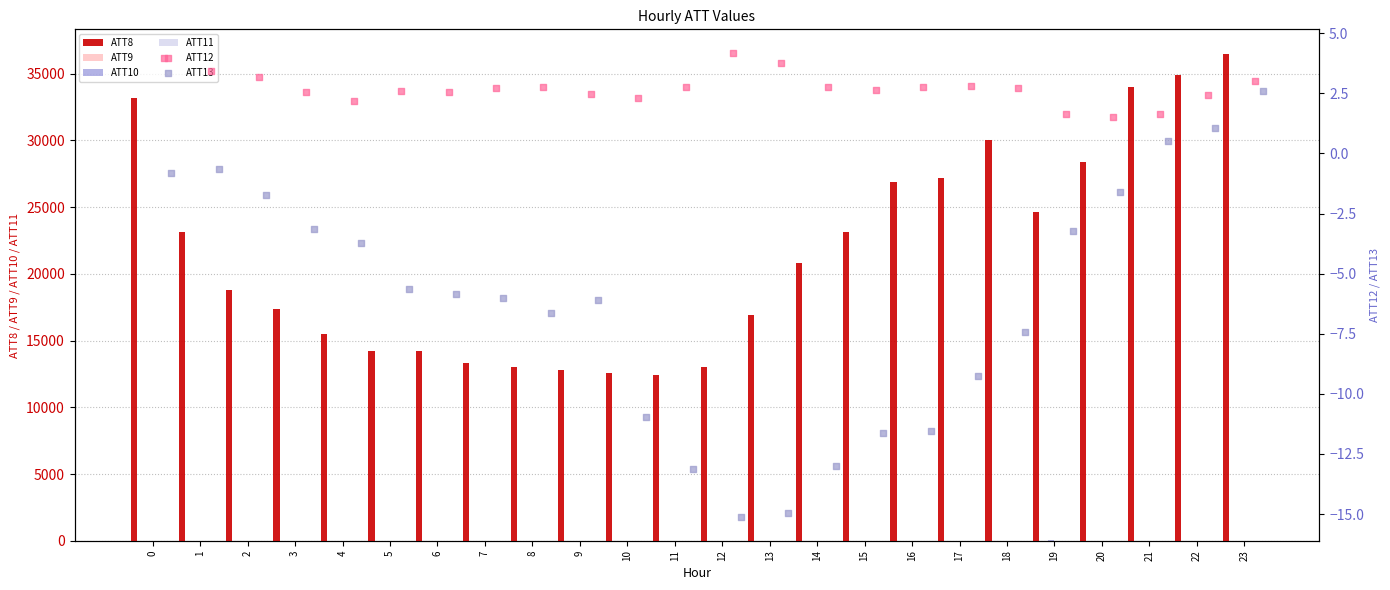

The value of ATT8 at 3 is 5642.6. True or false?

False